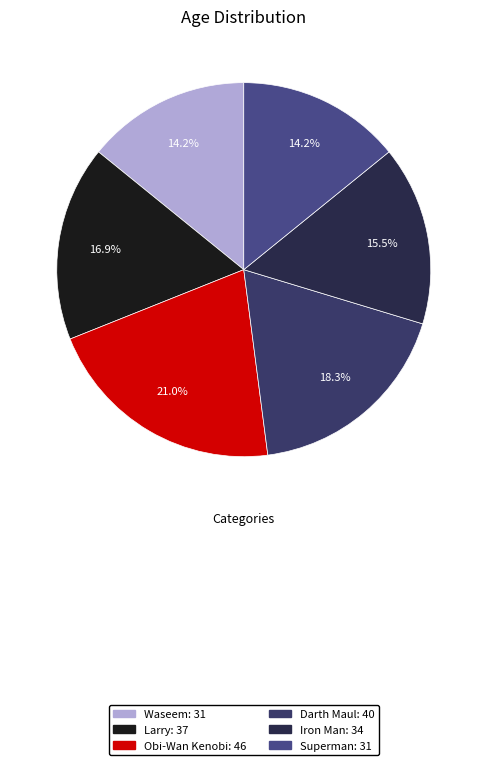

Which category has the biggest portion of the pie?

Obi-Wan Kenobi